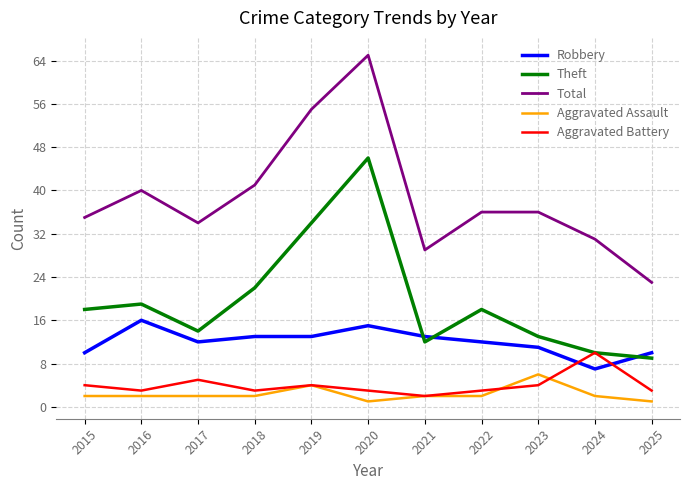

Which category has the highest value in the Theft series?

2020